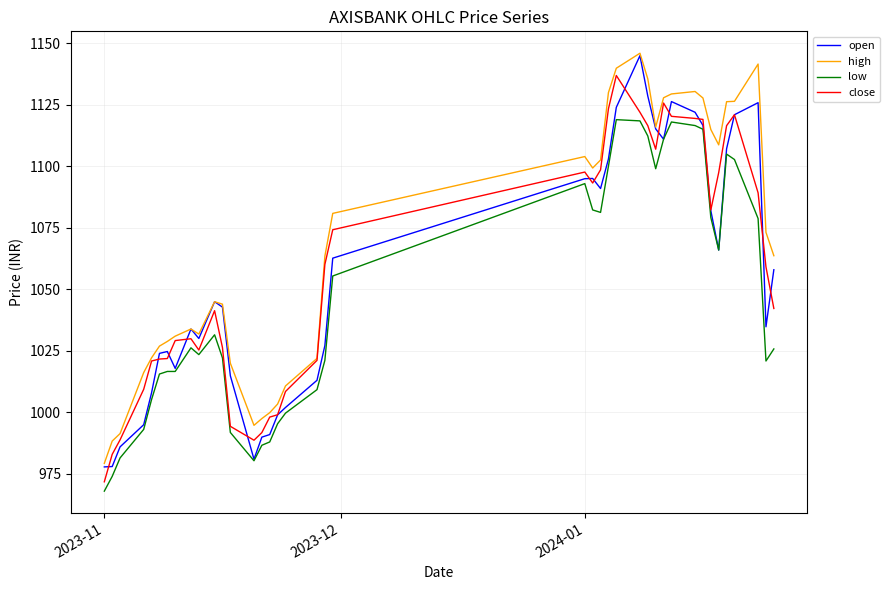

What is the lowest value of the open series?

977.9